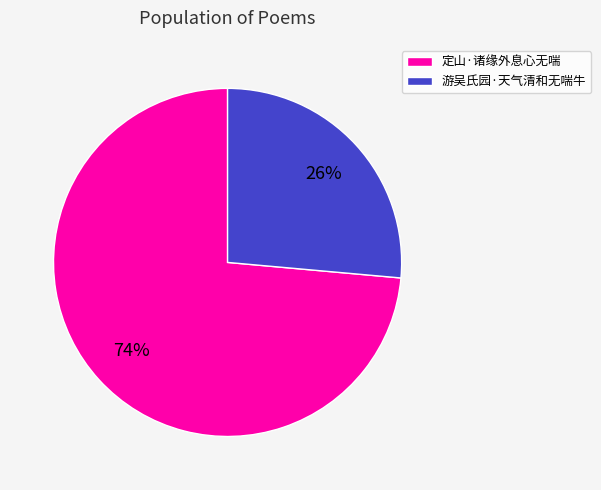

The 游吴氏园·天气清和无喘牛 slice represents 26% of the pie. True or false?

True